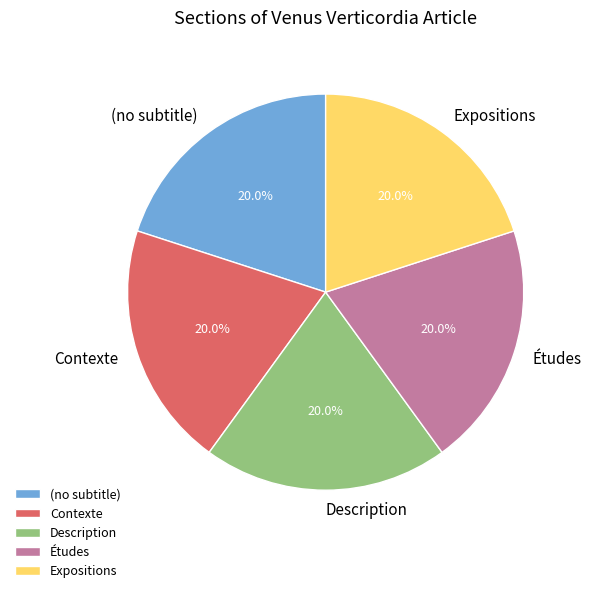

Is the sum of Études and Description greater than half?

No